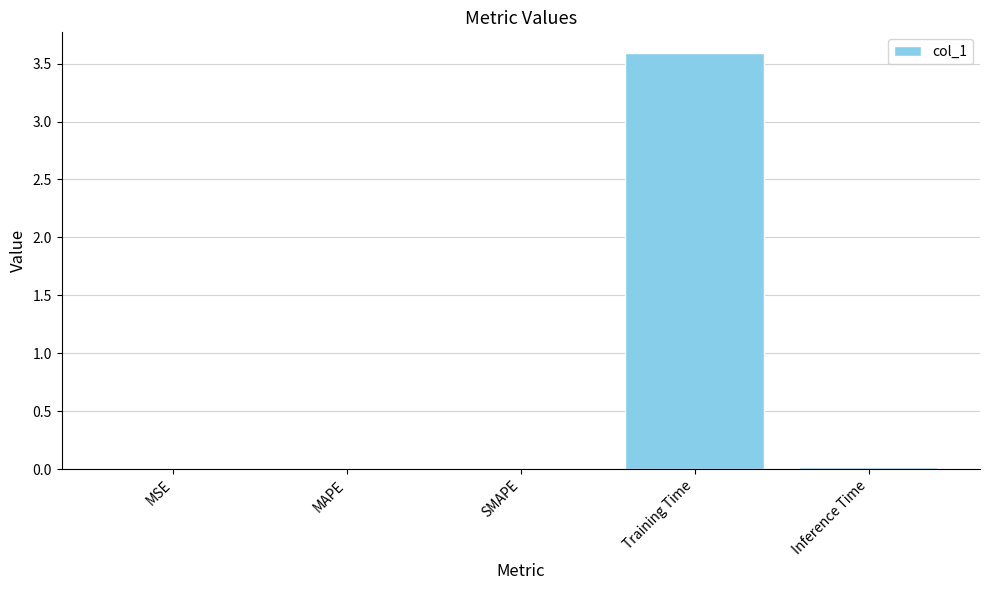

Read the value at Training Time.

3.6